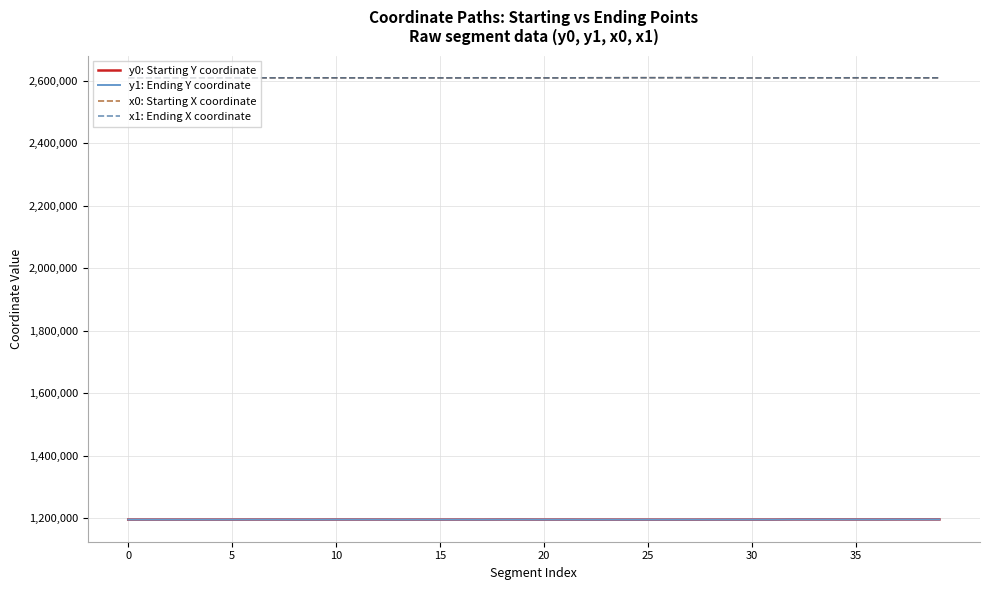

What is the minimum value for y1: Ending Y coordinate?

1195917.2